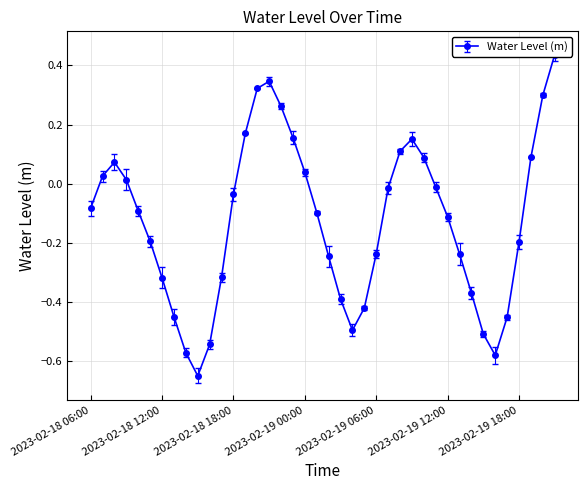

What is the difference between the values at 2023-02-19 15:00 and 2023-02-19 20:00?

0.8